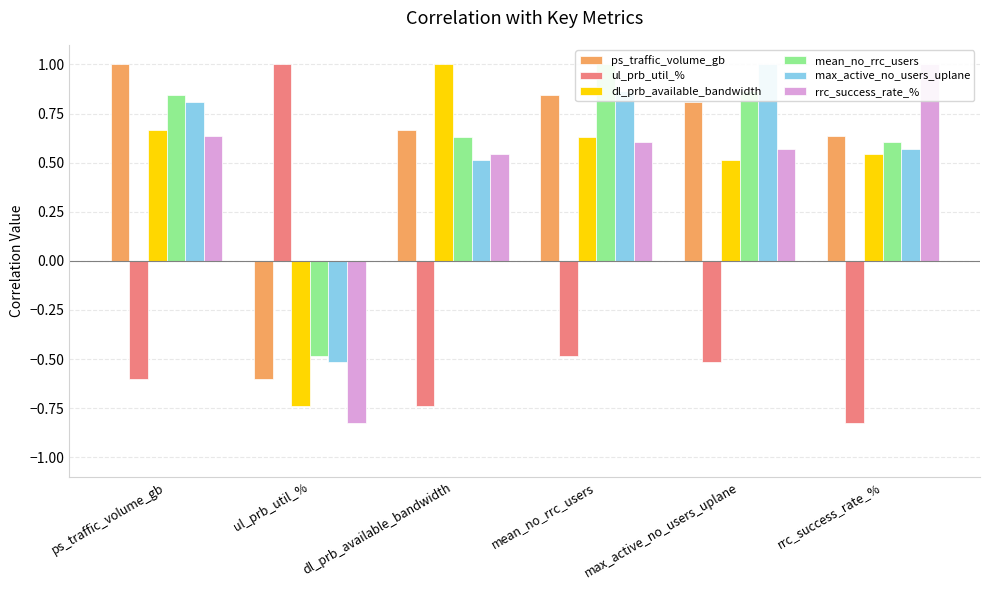

Reading left to right, list all the values displayed in this chart.

ps_traffic_volume_gb: ps_traffic_volume_gb=1.0	ul_prb_util_%=-0.6	dl_prb_available_bandwidth=0.7	mean_no_rrc_users=0.8	max_active_no_users_uplane=0.8	rrc_success_rate_%=0.6
ul_prb_util_%: ps_traffic_volume_gb=-0.6	ul_prb_util_%=1.0	dl_prb_available_bandwidth=-0.7	mean_no_rrc_users=-0.5	max_active_no_users_uplane=-0.5	rrc_success_rate_%=-0.8
dl_prb_available_bandwidth: ps_traffic_volume_gb=0.7	ul_prb_util_%=-0.7	dl_prb_available_bandwidth=1.0	mean_no_rrc_users=0.6	max_active_no_users_uplane=0.5	rrc_success_rate_%=0.5
mean_no_rrc_users: ps_traffic_volume_gb=0.8	ul_prb_util_%=-0.5	dl_prb_available_bandwidth=0.6	mean_no_rrc_users=1.0	max_active_no_users_uplane=0.9	rrc_success_rate_%=0.6
max_active_no_users_uplane: ps_traffic_volume_gb=0.8	ul_prb_util_%=-0.5	dl_prb_available_bandwidth=0.5	mean_no_rrc_users=0.9	max_active_no_users_uplane=1.0	rrc_success_rate_%=0.6
rrc_success_rate_%: ps_traffic_volume_gb=0.6	ul_prb_util_%=-0.8	dl_prb_available_bandwidth=0.5	mean_no_rrc_users=0.6	max_active_no_users_uplane=0.6	rrc_success_rate_%=1.0